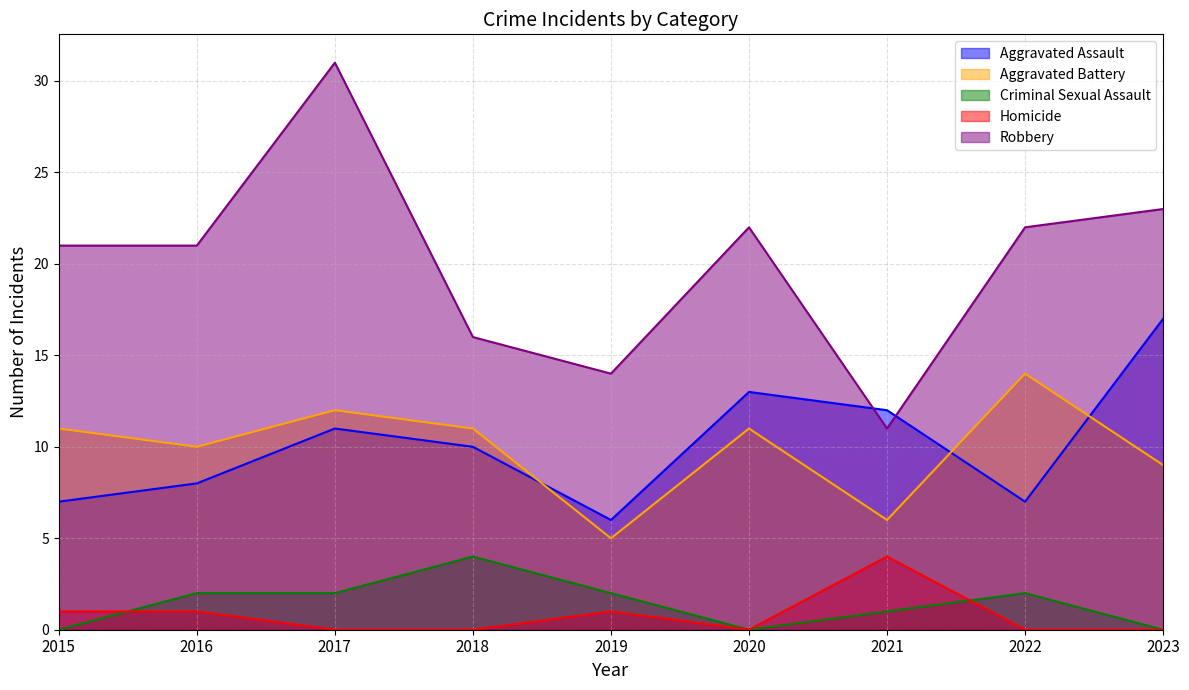

Reading right to left, what are all the values shown in this chart?

Aggravated Assault: 2023=17	2022=7	2021=12	2020=13	2019=6	2018=10	2017=11	2016=8	2015=7
Aggravated Battery: 2023=9	2022=14	2021=6	2020=11	2019=5	2018=11	2017=12	2016=10	2015=11
Criminal Sexual Assault: 2023=0	2022=2	2021=1	2020=0	2019=2	2018=4	2017=2	2016=2	2015=0
Homicide: 2023=0	2022=0	2021=4	2020=0	2019=1	2018=0	2017=0	2016=1	2015=1
Robbery: 2023=23	2022=22	2021=11	2020=22	2019=14	2018=16	2017=31	2016=21	2015=21